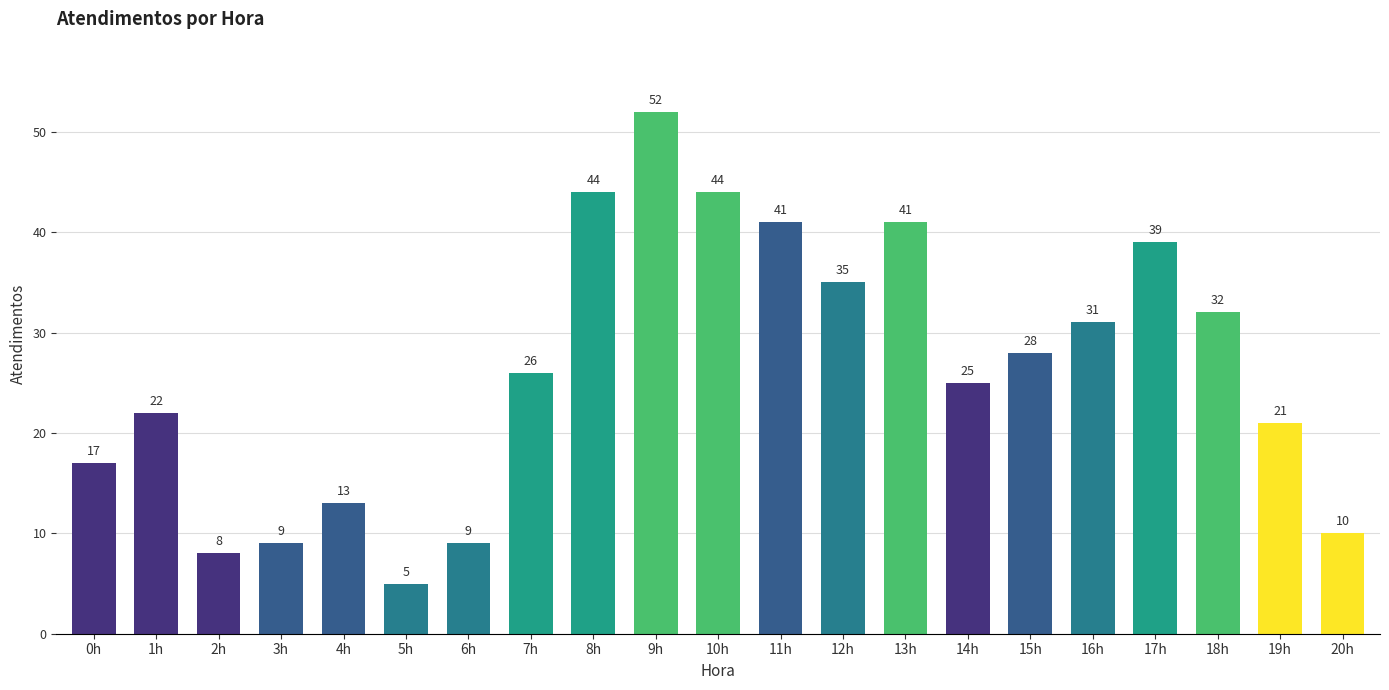

The chart shows a value of 64 at 13h. True or false?

False